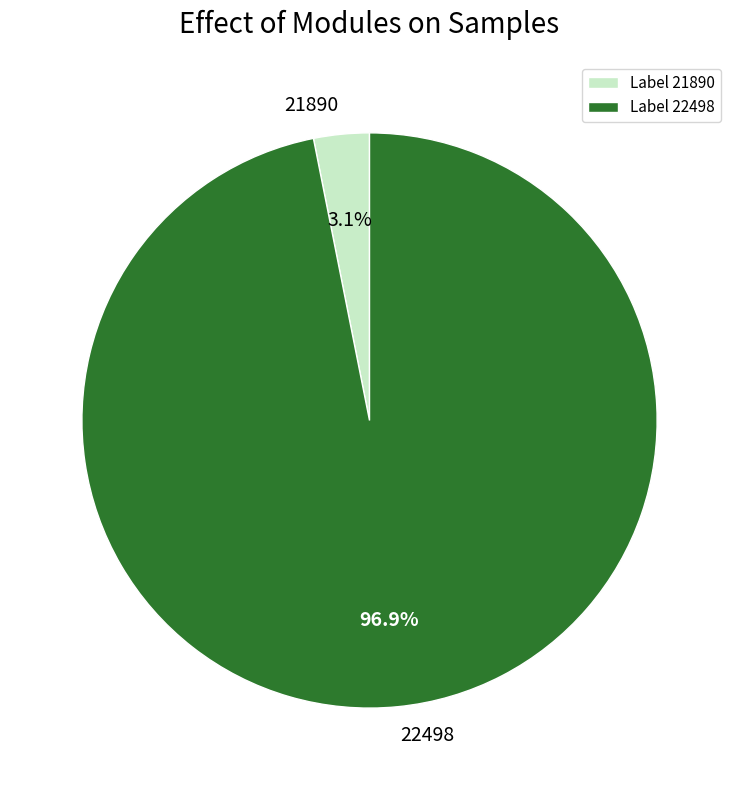

What percentage is the 21890 slice, to the nearest percent?

3%